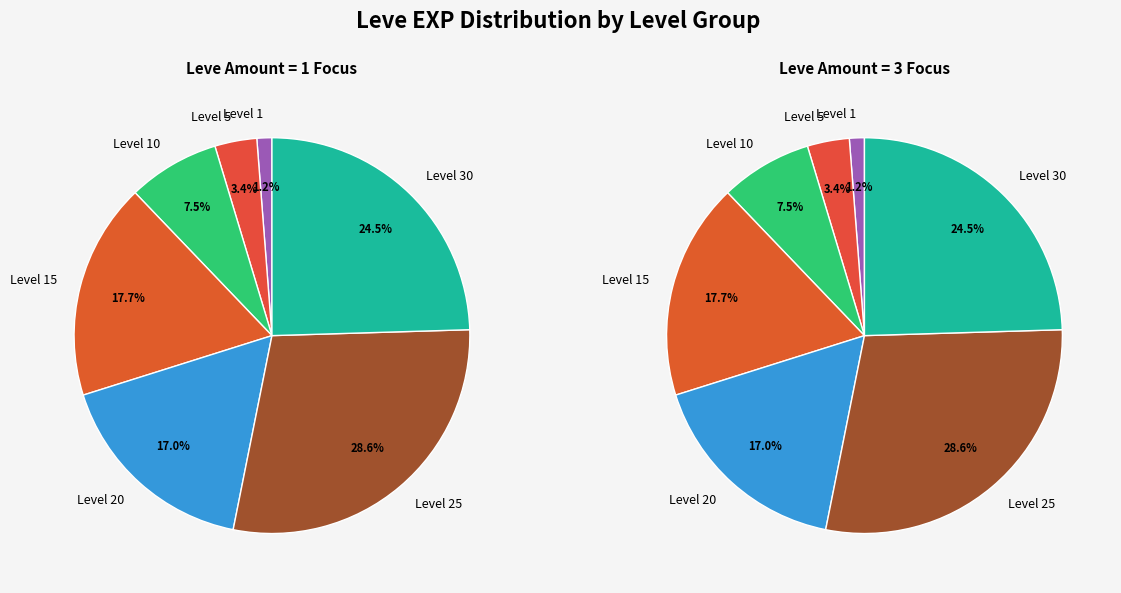

Which series has the widest spread of values?

Leve Amount 1